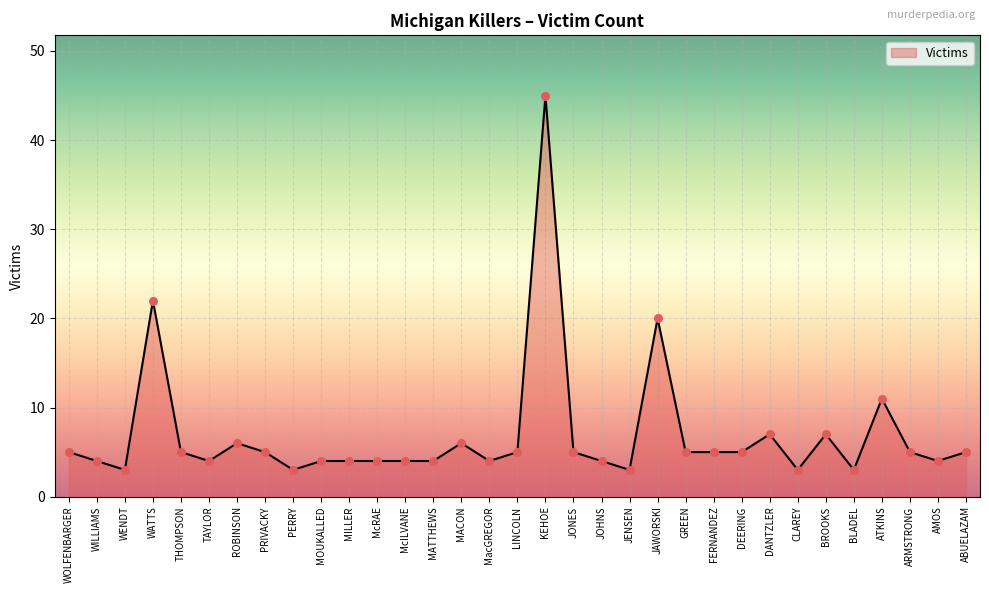

Which has a higher value, GREEN or BLADEL?

GREEN